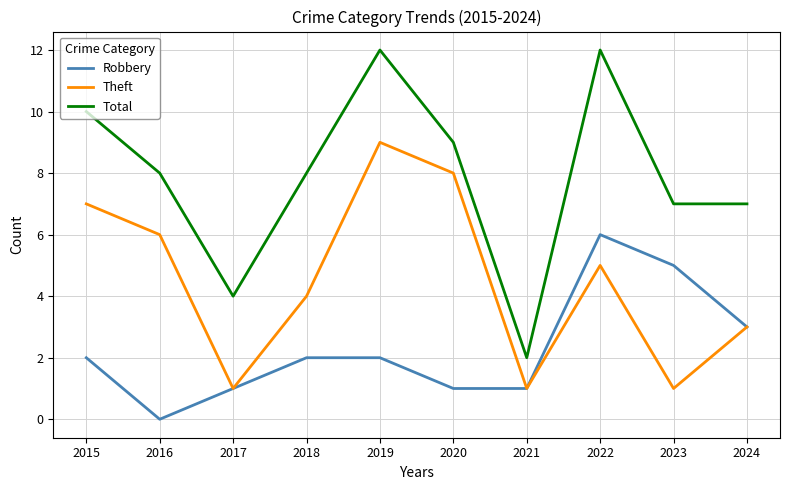

Count the Robbery values in the range 1 to 3.

7